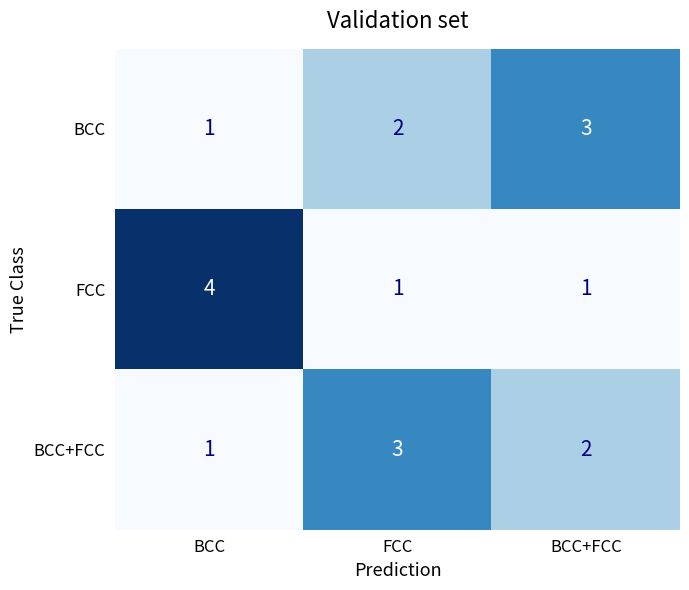

At which label does BCC+FCC first exceed 2?

FCC